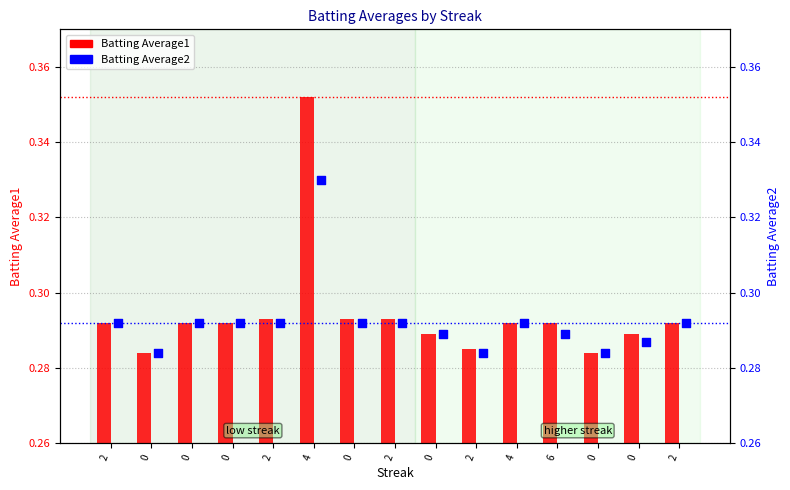

What is the total value across all series at 2?

0.6